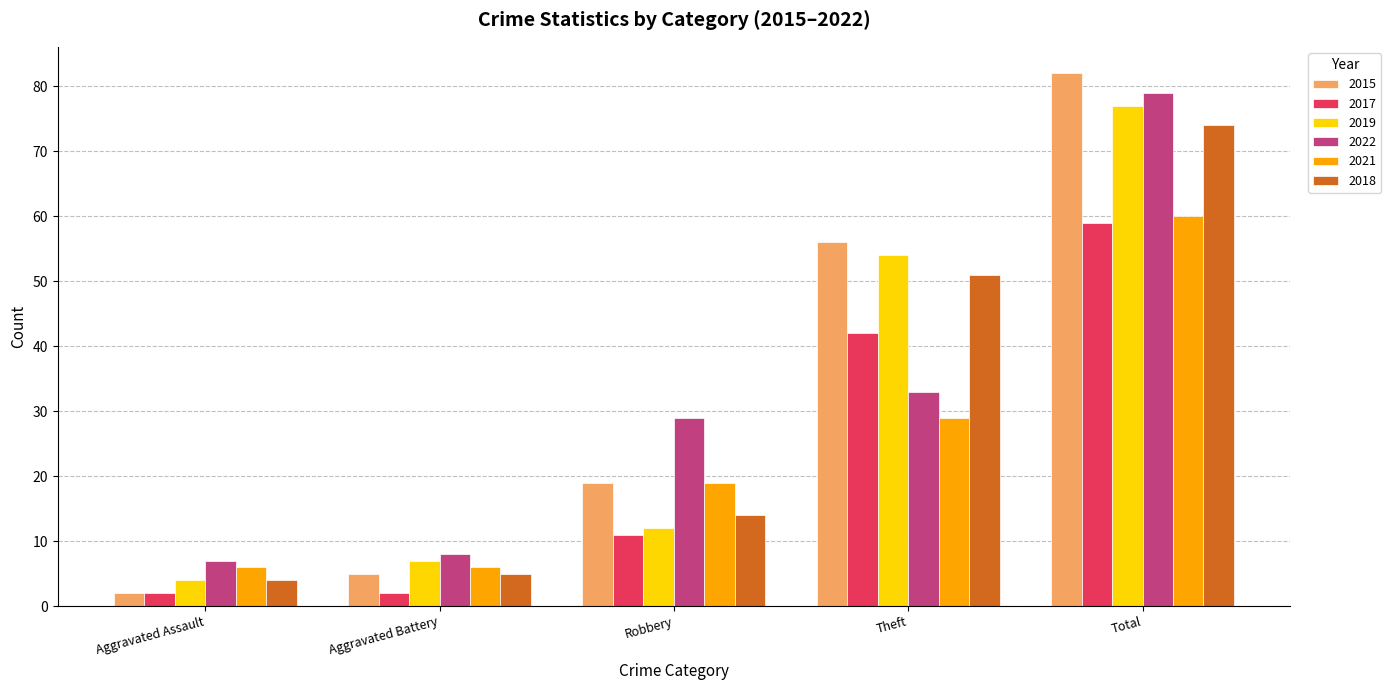

Reading right to left, what are all the values shown in this chart?

2015: 82	56	19	5	2
2017: 59	42	11	2	2
2019: 77	54	12	7	4
2022: 79	33	29	8	7
2021: 60	29	19	6	6
2018: 74	51	14	5	4